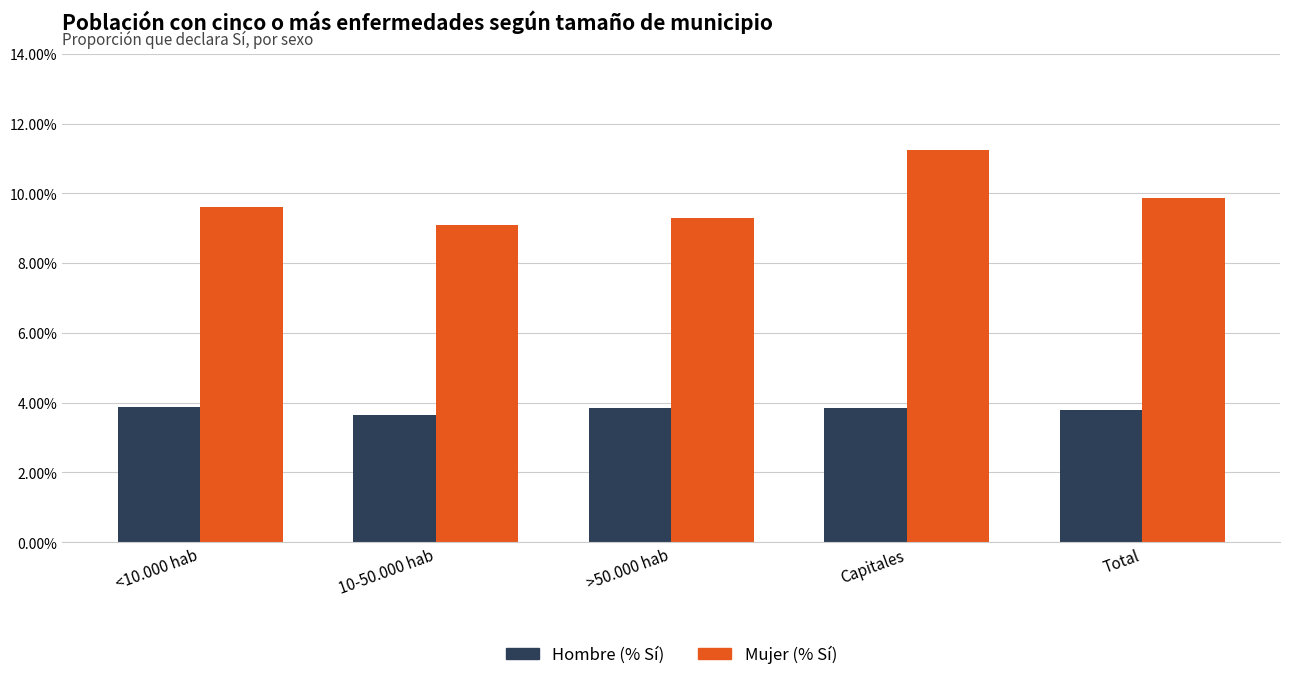

What position from the left is <10.000 hab?

1